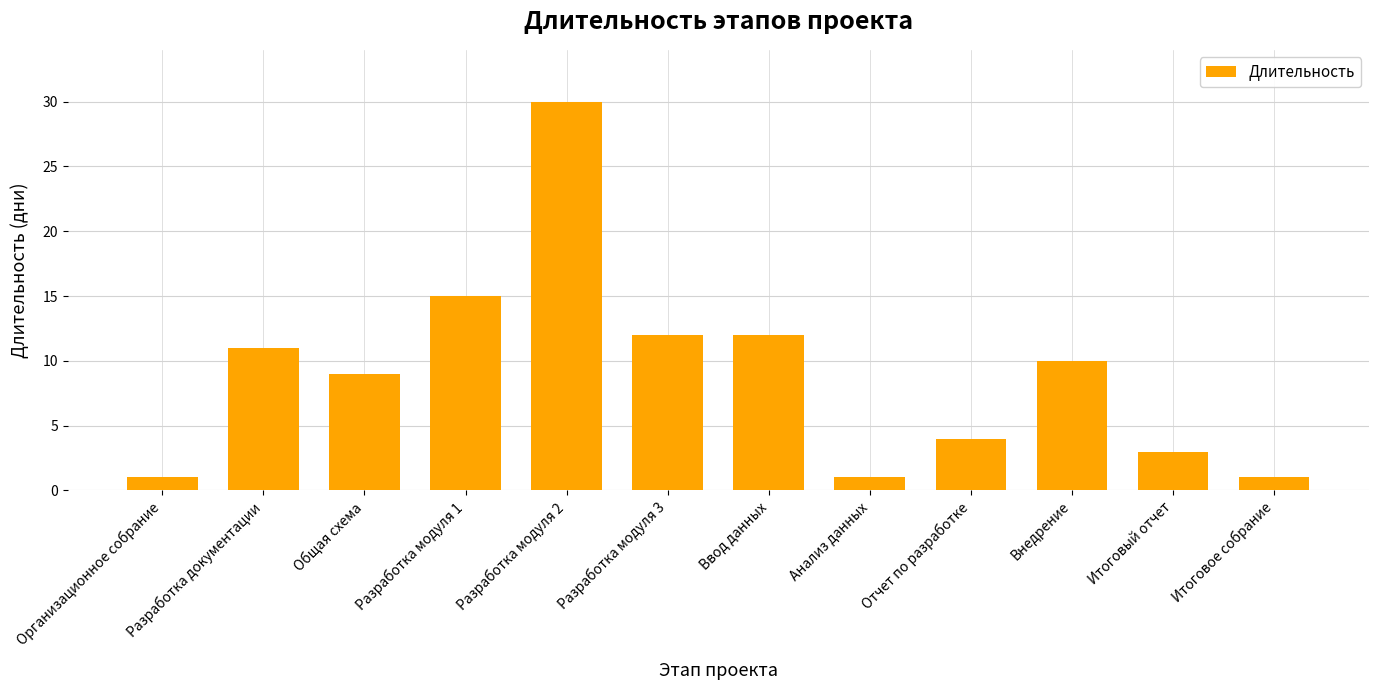

Reading left to right, what are all the values shown in this chart?

Организационное собрание=1	Разработка документации=11	Общая схема=9	Разработка модуля 1=15	Разработка модуля 2=30	Разработка модуля 3=12	Ввод данных=12	Анализ данных=1	Отчет по разработке=4	Внедрение=10	Итоговый отчет=3	Итоговое собрание=1